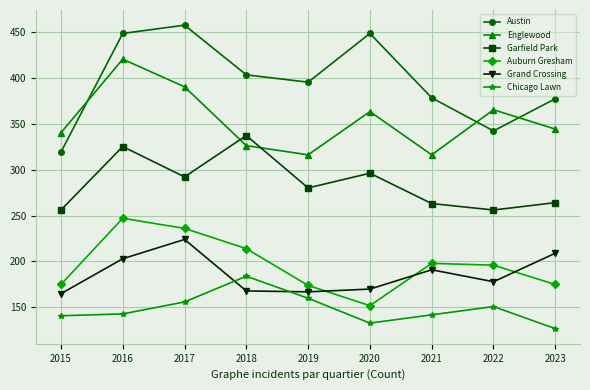

What is the spread (max minus min) of values at 2020?

315